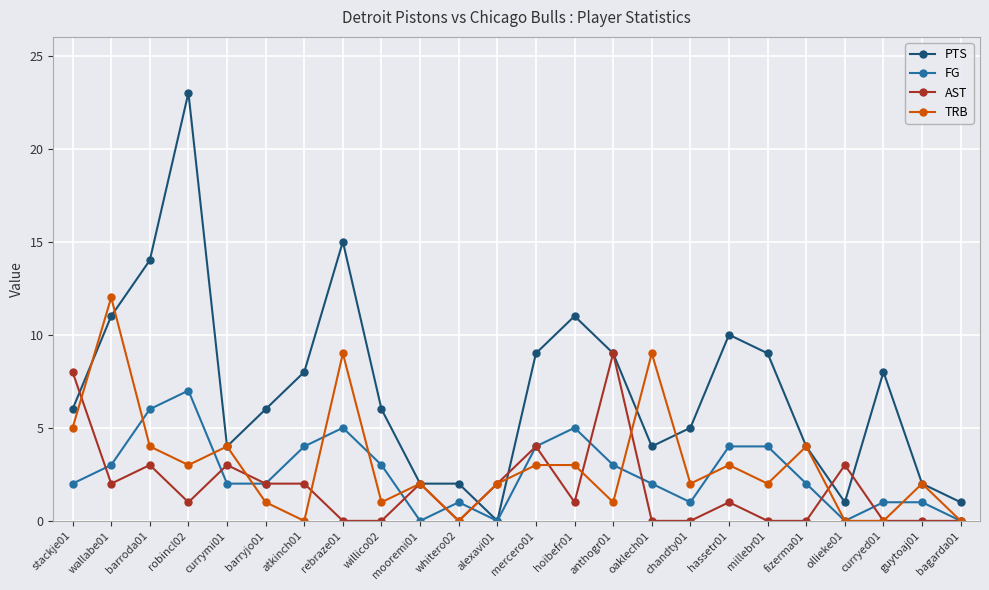

At which label does AST first exceed 1?

stackje01